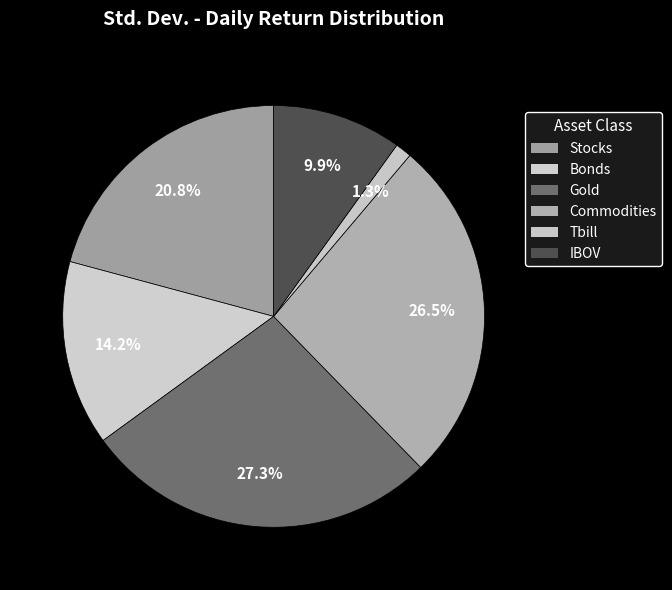

True or false: Gold accounts for 27% of the total.

True